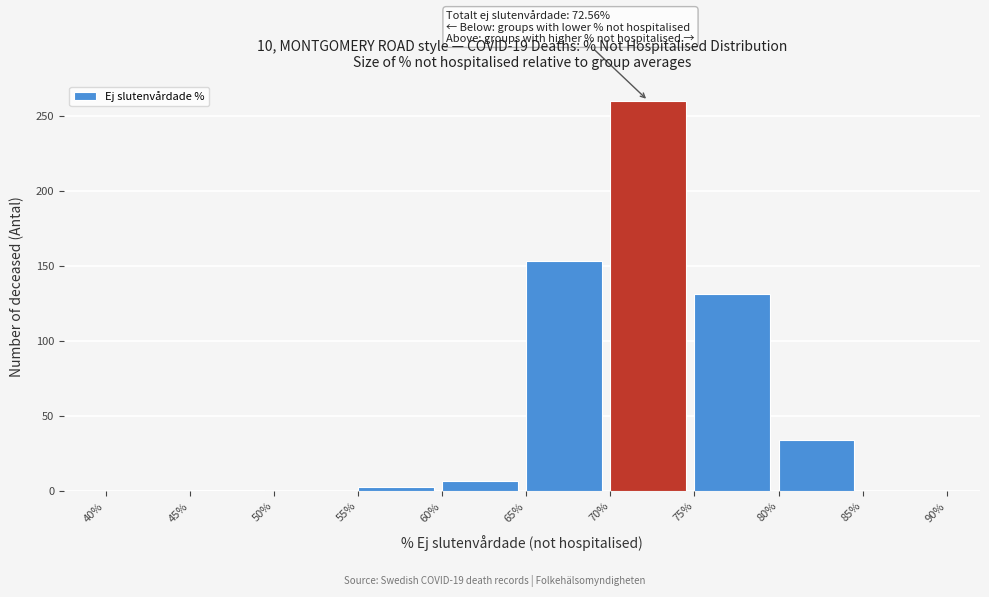

Over which range of the x-axis is the bar tallest?

70% to 75%